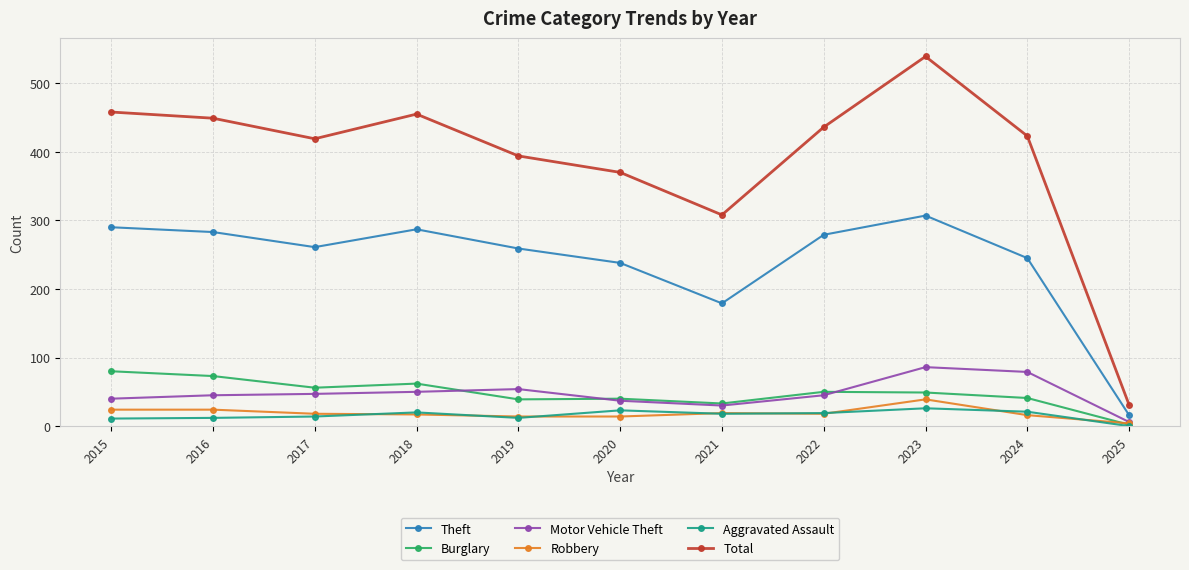

True or false: Motor Vehicle Theft and Burglary cross at least once.

True